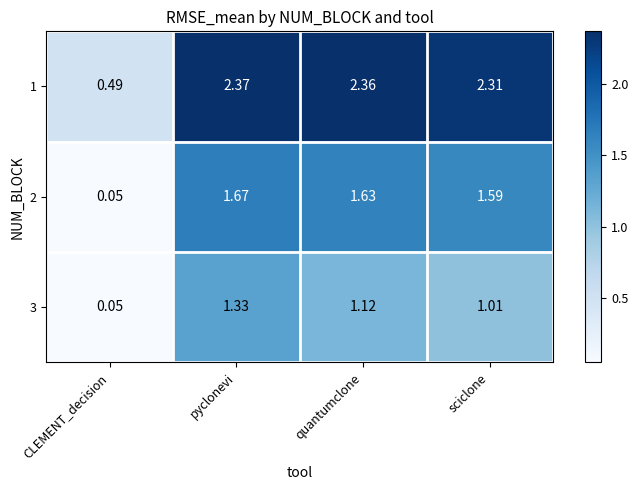

Count the number of data series in this chart.

3